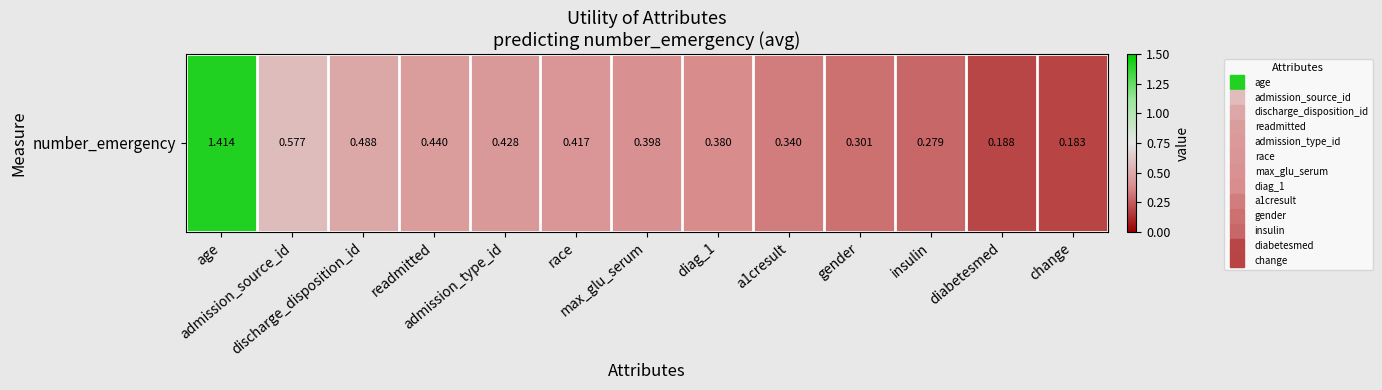

What is the difference between the maximum and minimum values?

1.2